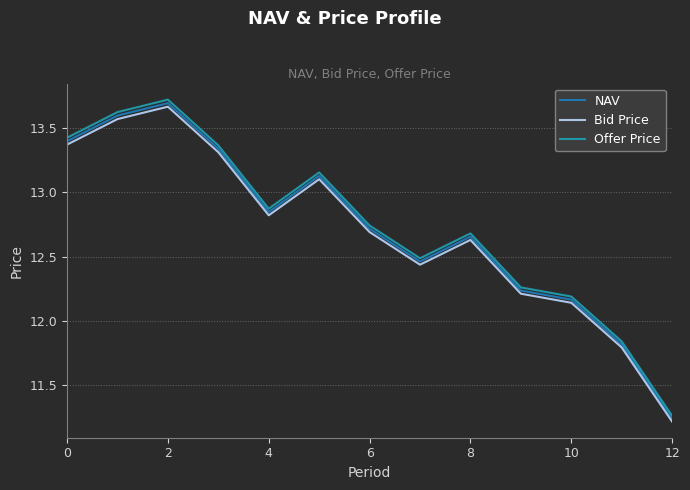

Which series has the largest range (max minus min)?

Offer Price